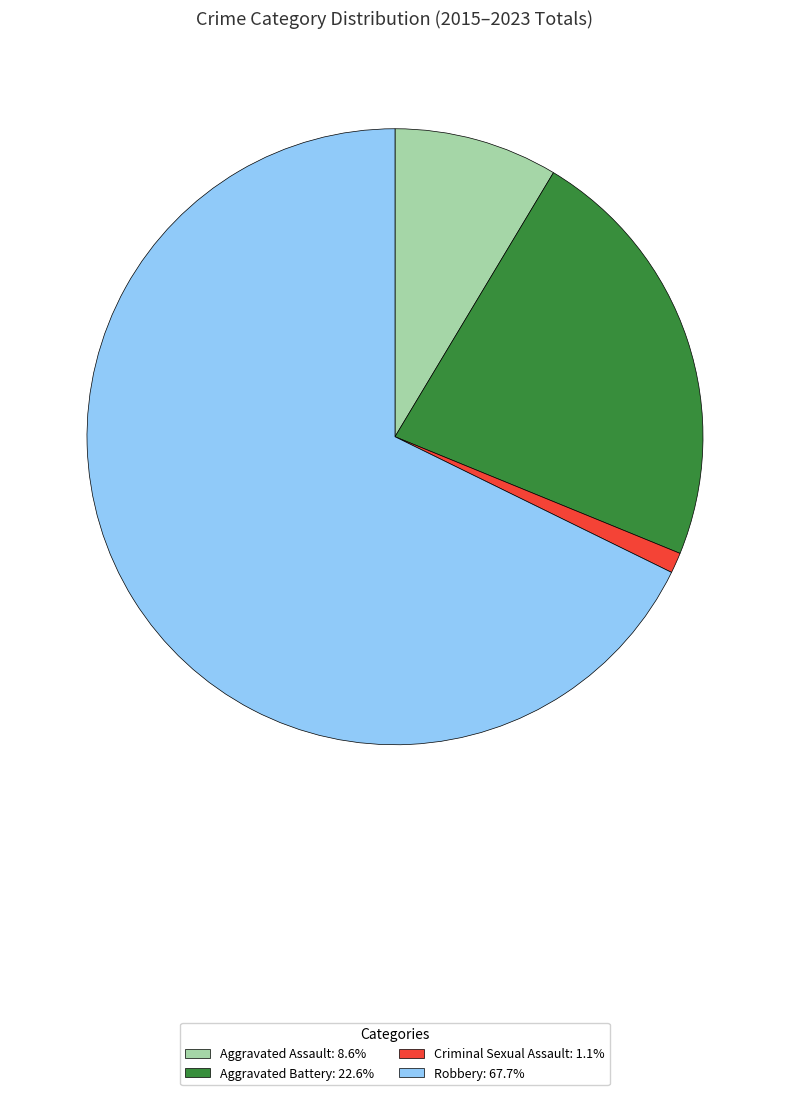

Combined, do Aggravated Assault and Criminal Sexual Assault account for over 50%?

No